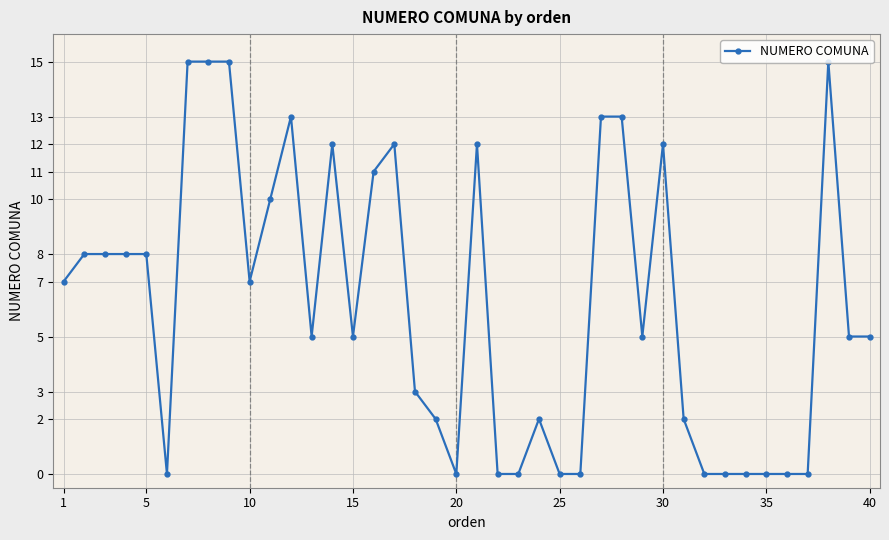

How many lines are shown in the chart?

1